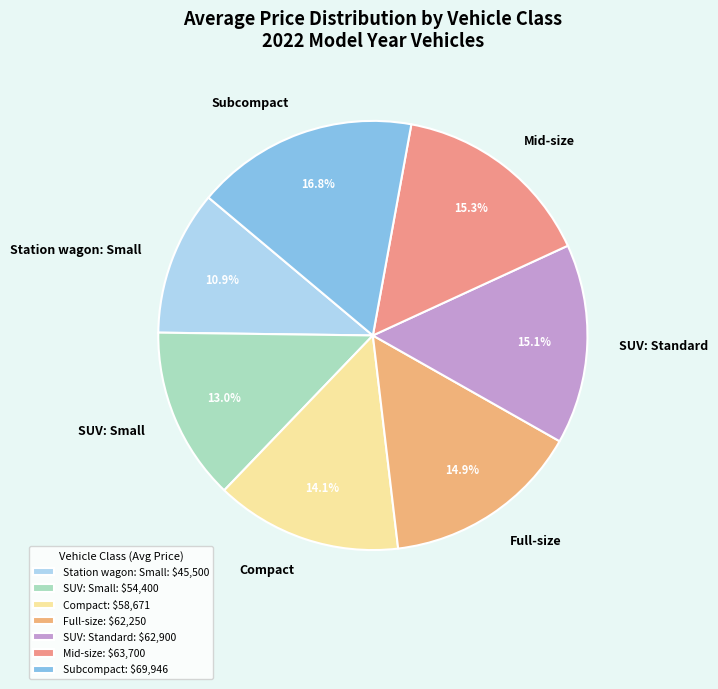

Count the number of slices in the pie.

7